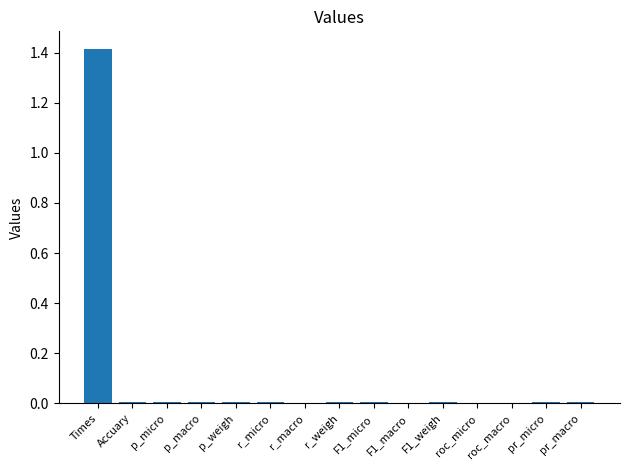

What is the approximate value at Times?

1.4